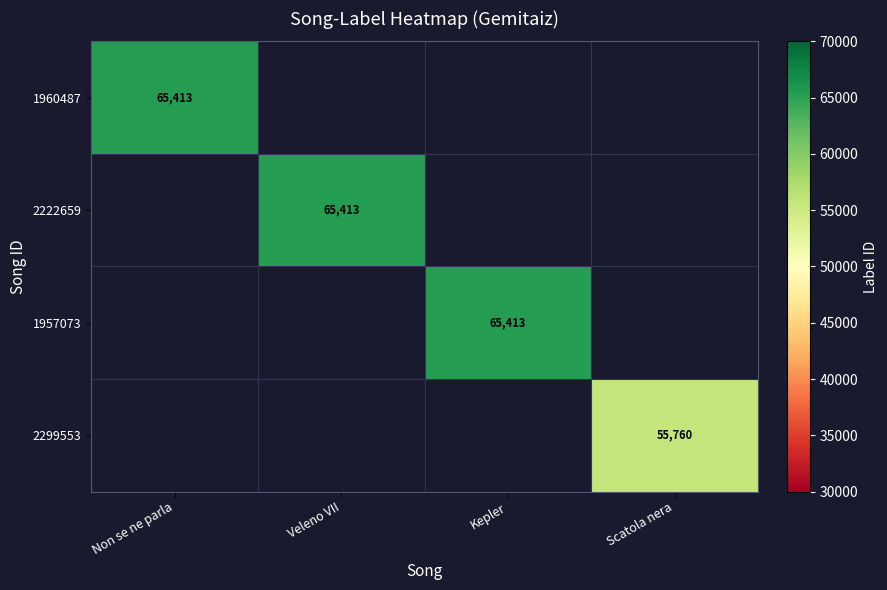

List the labels in order of 2222659 value, smallest first.

Non se ne parla, Veleno VII, Kepler, Scatola nera